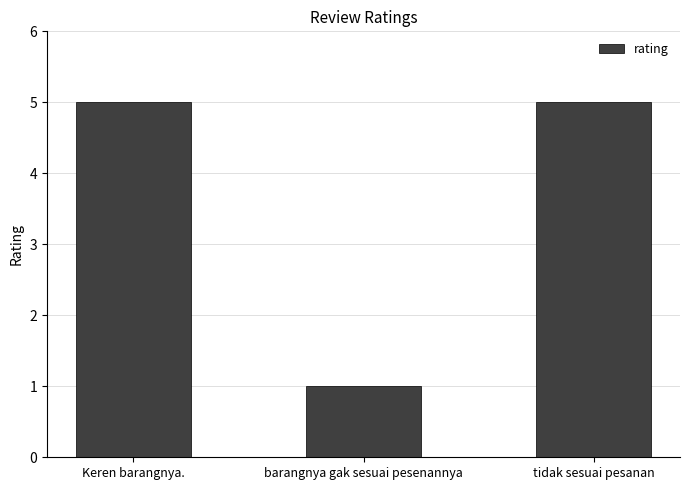

At which category does the chart reach its minimum across all series?

barangnya gak sesuai pesenannya